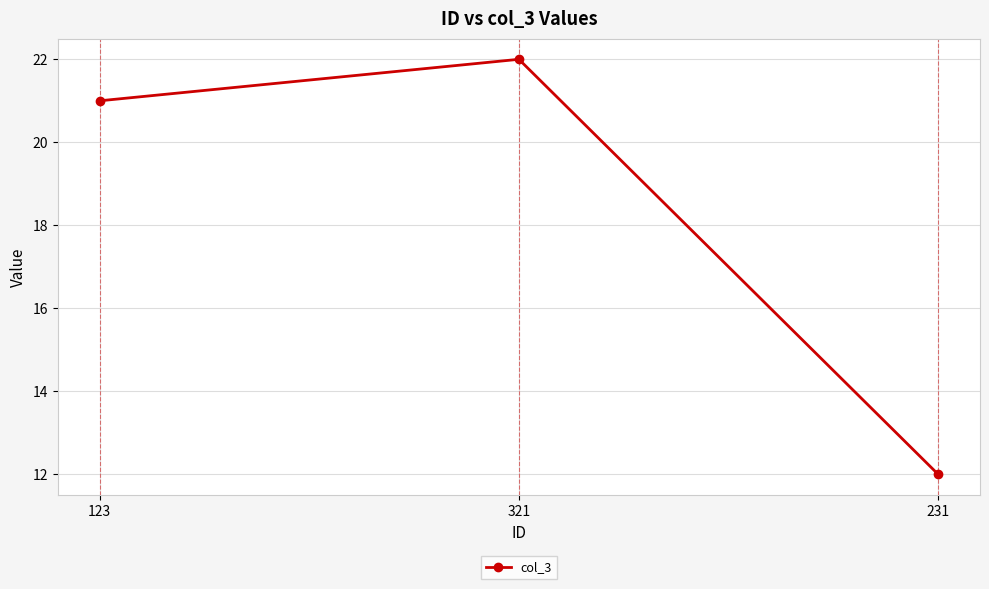

What is the smallest value displayed?

12